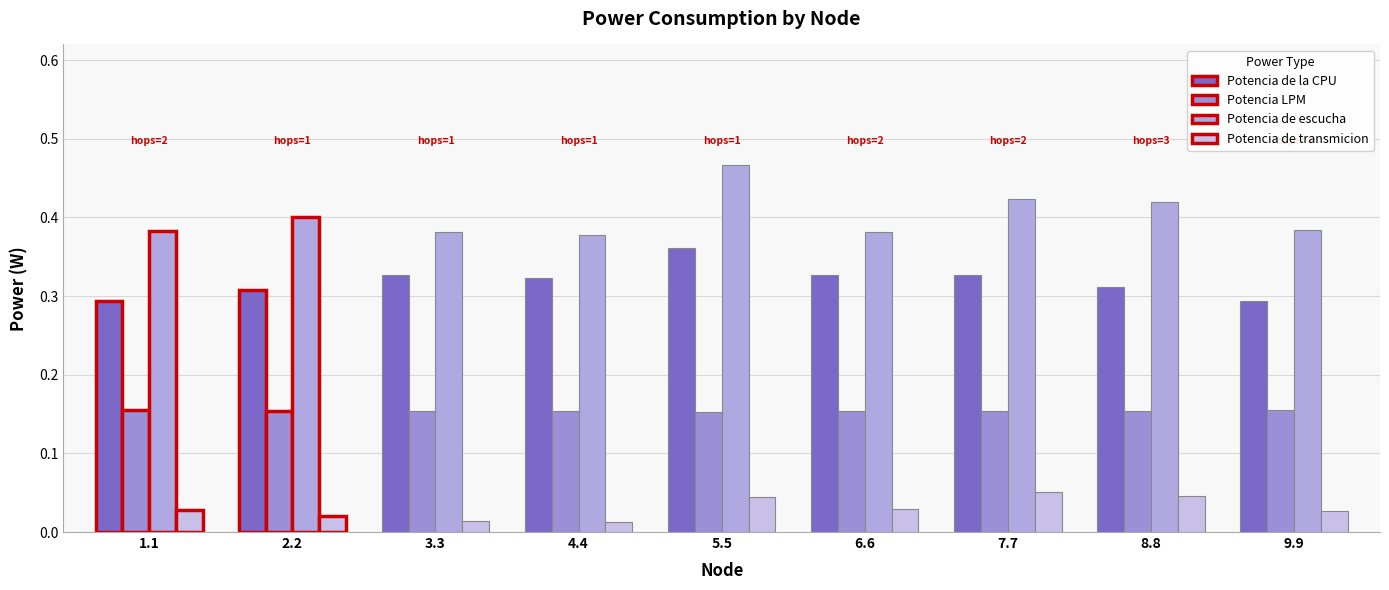

The value of Potencia LPM at 5.5 is 0.2. True or false?

True